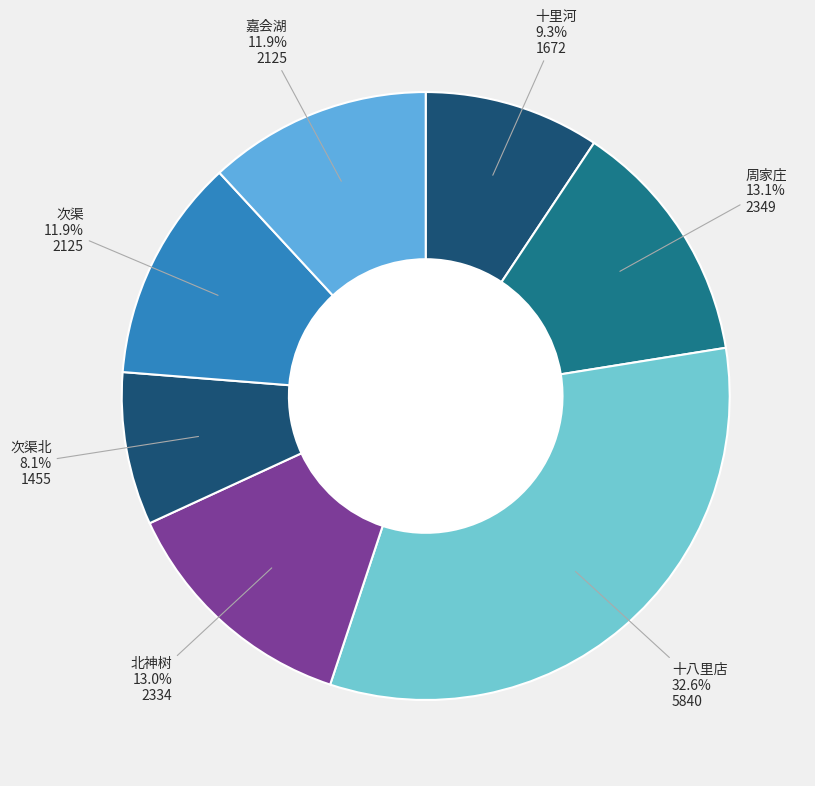

Count the number of slices in the pie.

7